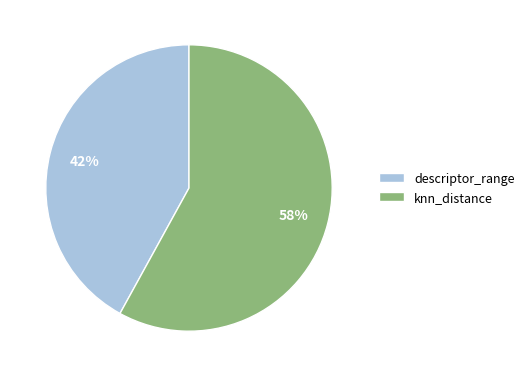

To the nearest percent, what portion does knn_distance represent?

58%